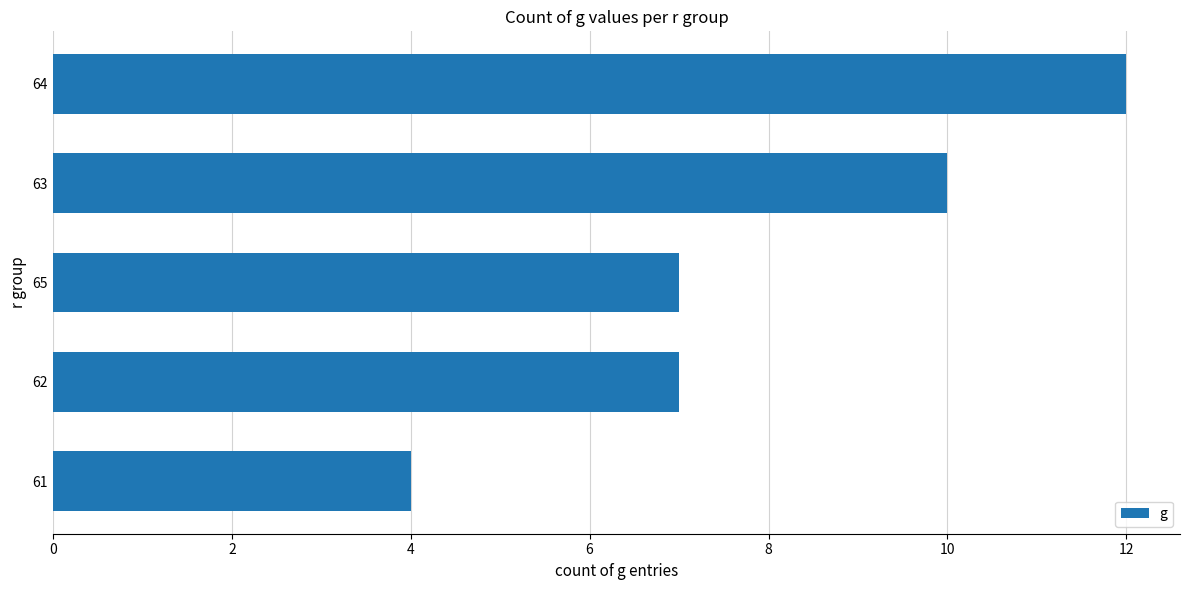

What is the average value?

8